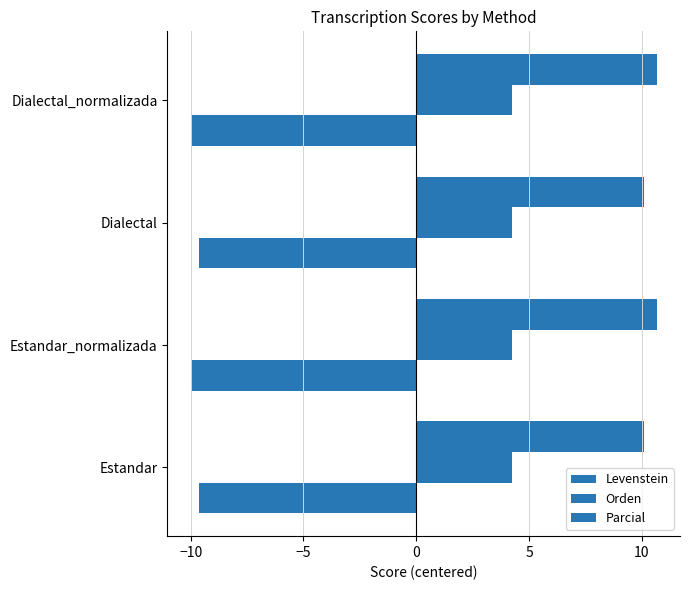

How many series are shown in this chart?

3